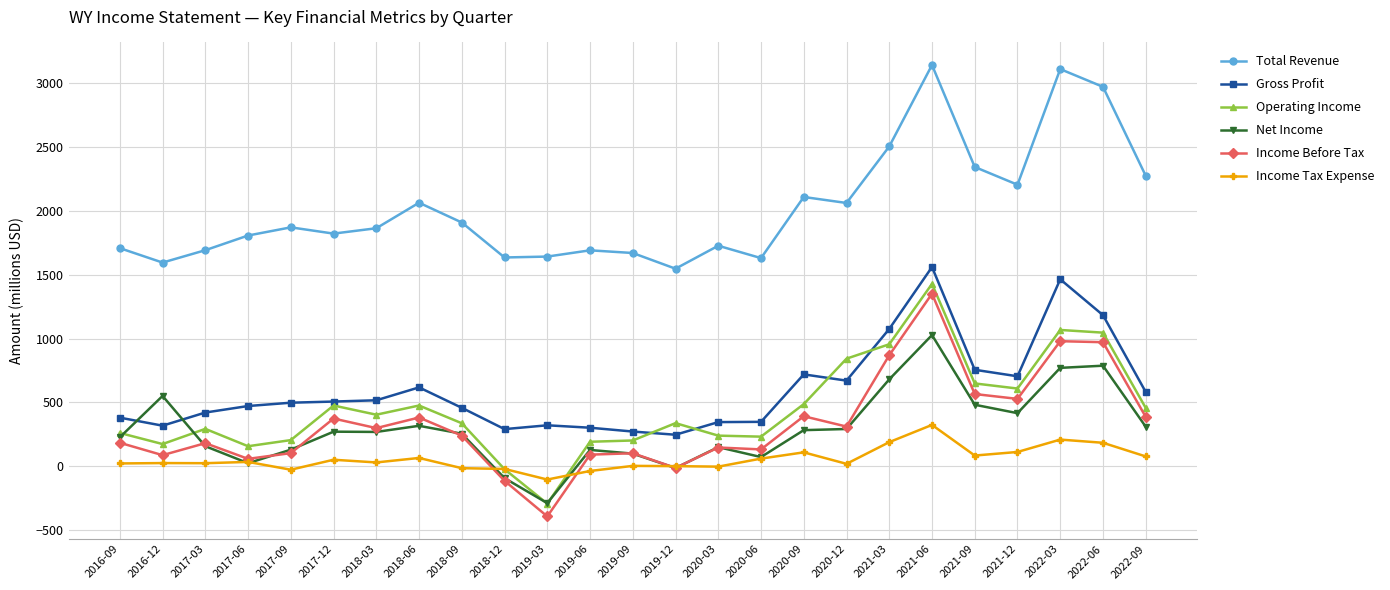

What is the label of the 10th point from the left?

2018-12